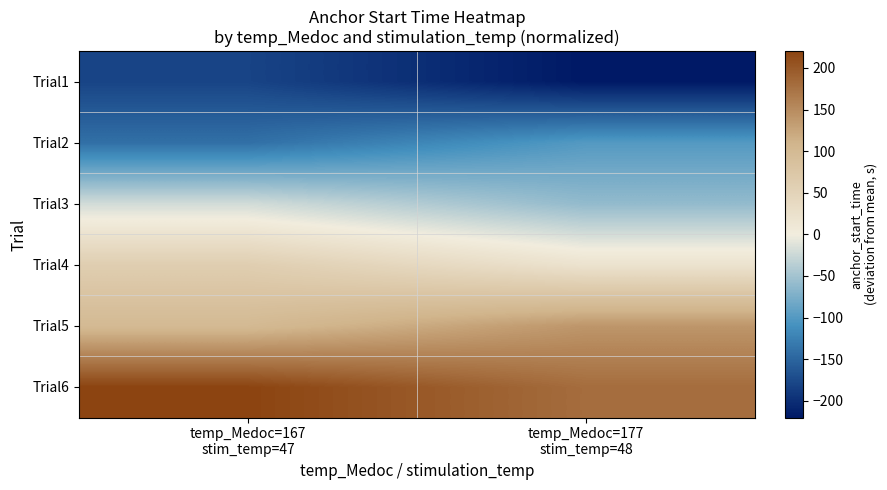

Reading left to right, transcribe all the data shown in this chart.

Trial1: temp_Medoc=167
stim_temp=47=-180.1	temp_Medoc=177
stim_temp=48=-220.1
Trial2: temp_Medoc=167
stim_temp=47=-140.1	temp_Medoc=177
stim_temp=48=-100.0
Trial3: temp_Medoc=167
stim_temp=47=-20.0	temp_Medoc=177
stim_temp=48=-60.0
Trial4: temp_Medoc=167
stim_temp=47=60.0	temp_Medoc=177
stim_temp=48=20.0
Trial5: temp_Medoc=167
stim_temp=47=100.0	temp_Medoc=177
stim_temp=48=140.1
Trial6: temp_Medoc=167
stim_temp=47=220.1	temp_Medoc=177
stim_temp=48=180.1